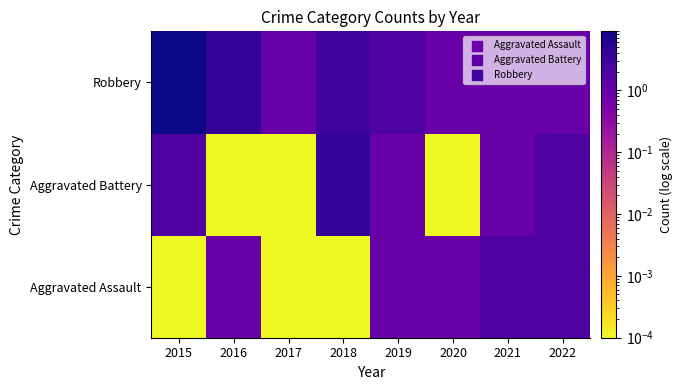

What is the total value across all series at 2020?

2.0